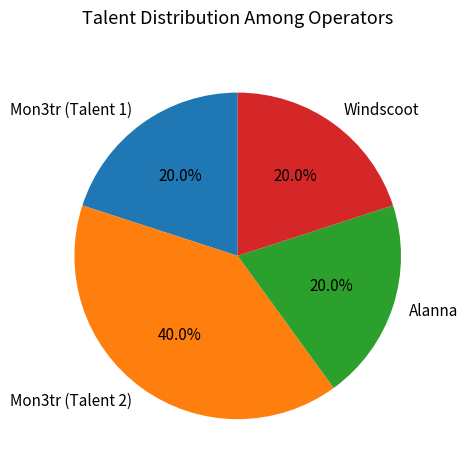

How many segments does this pie chart have?

4